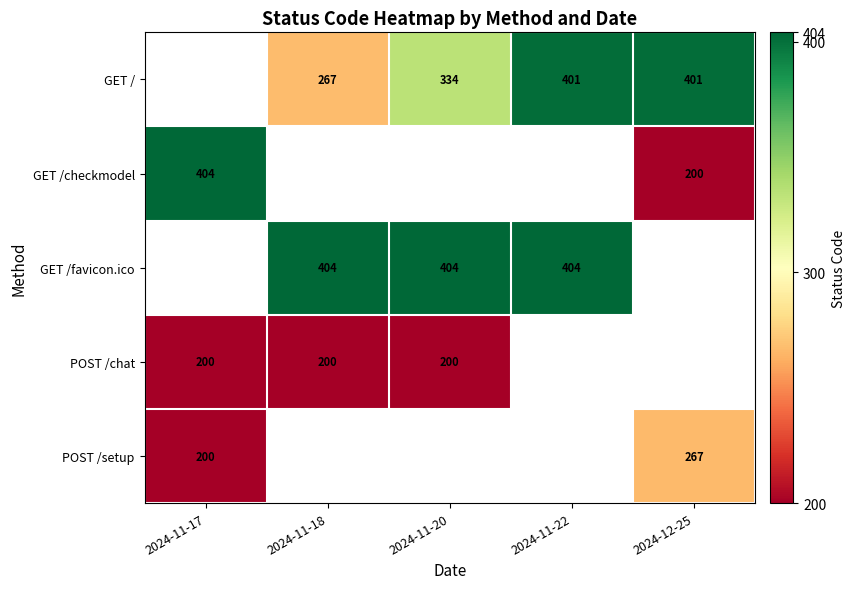

The value of GET / at 2024-12-25 is 401. True or false?

True